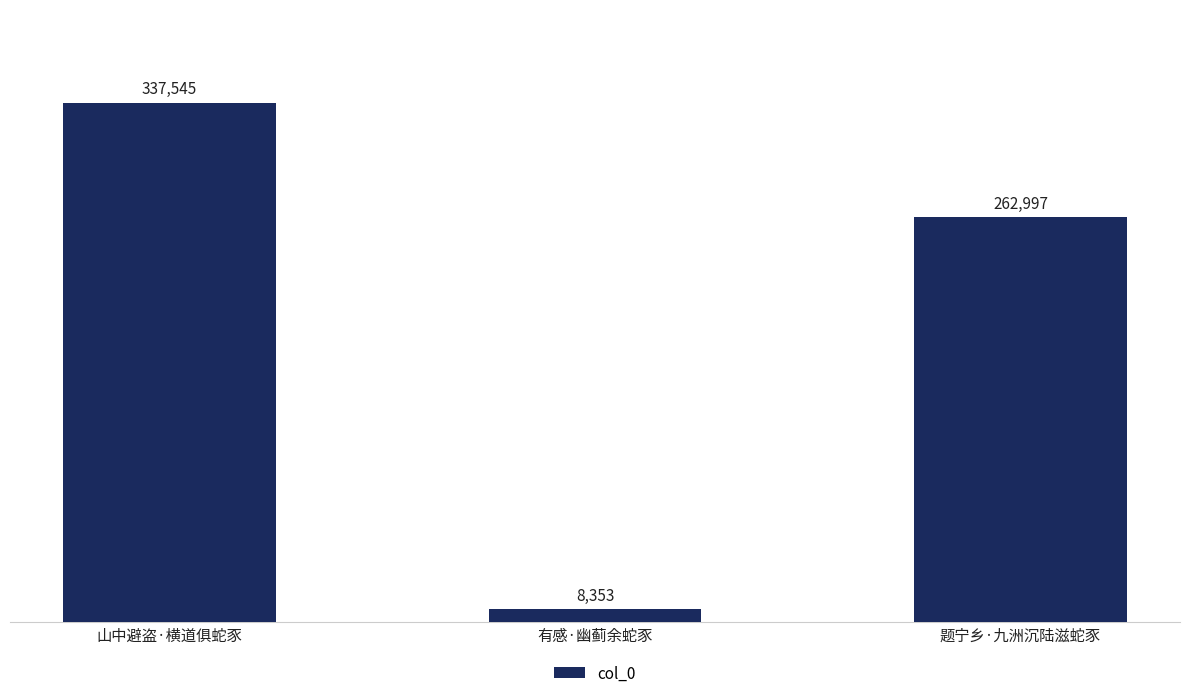

What is the ratio of the value at 题宁乡·九洲沉陆滋蛇豕 to the value at 有感·幽蓟余蛇豕?

31.5